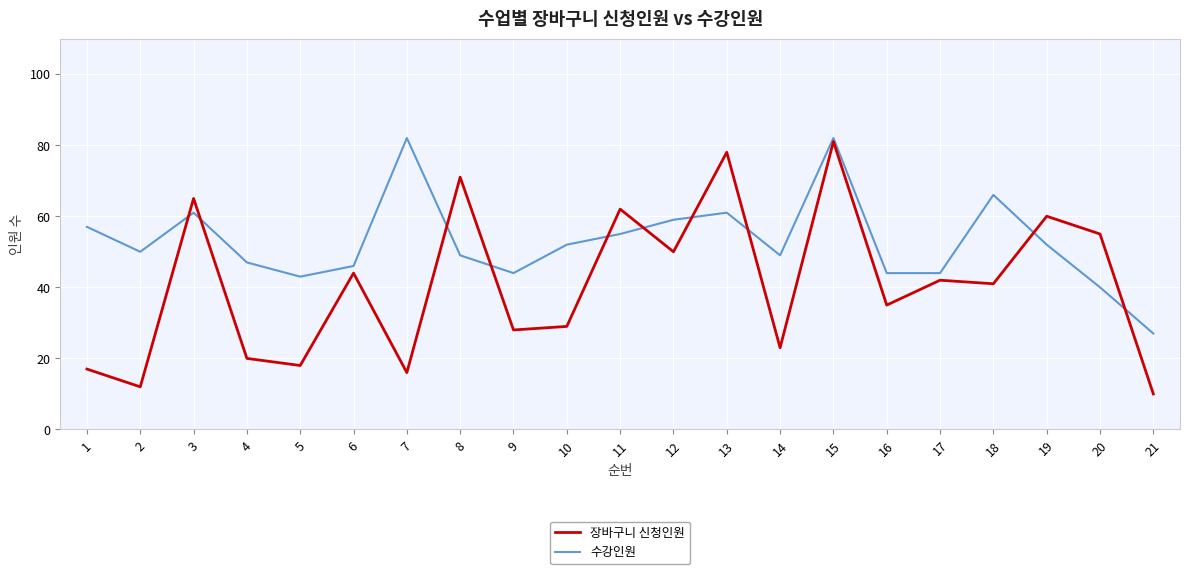

Rank the series at 10 from lowest to highest value.

장바구니 신청인원, 수강인원